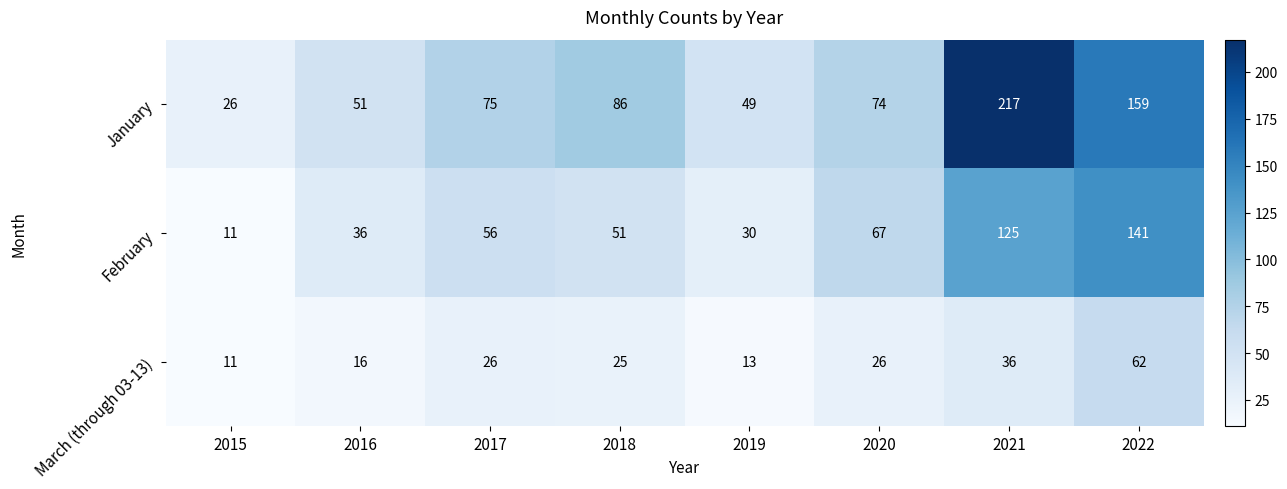

What is the lowest value of the January series?

26